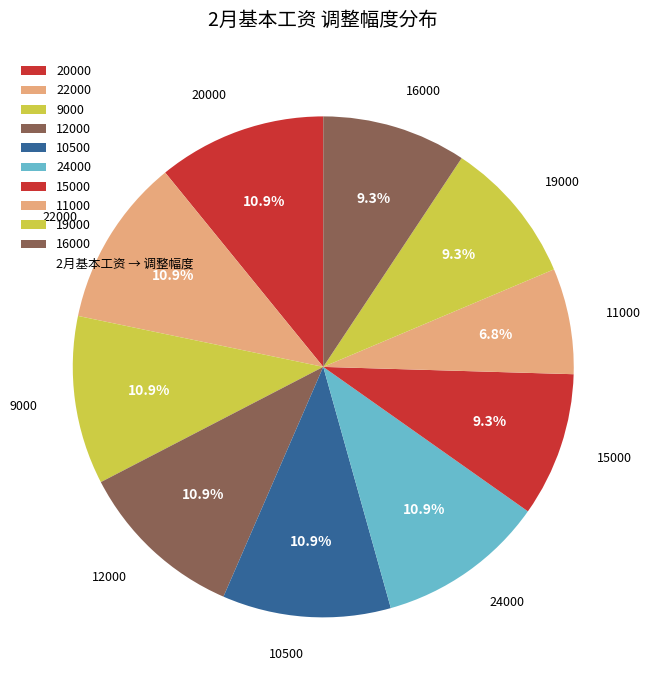

What percentage is the 19000 slice, to the nearest percent?

9%